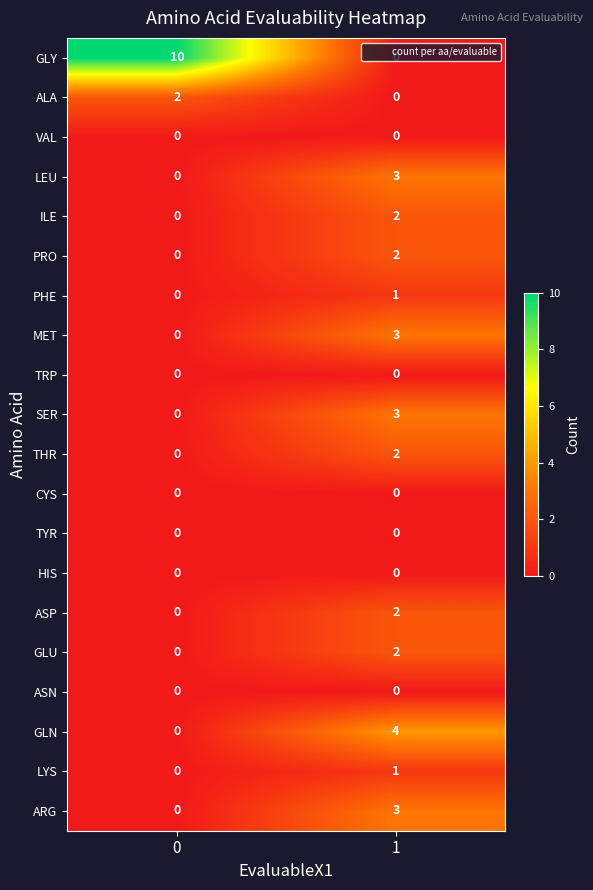

The PRO series shows 0 at 0. True or false?

True